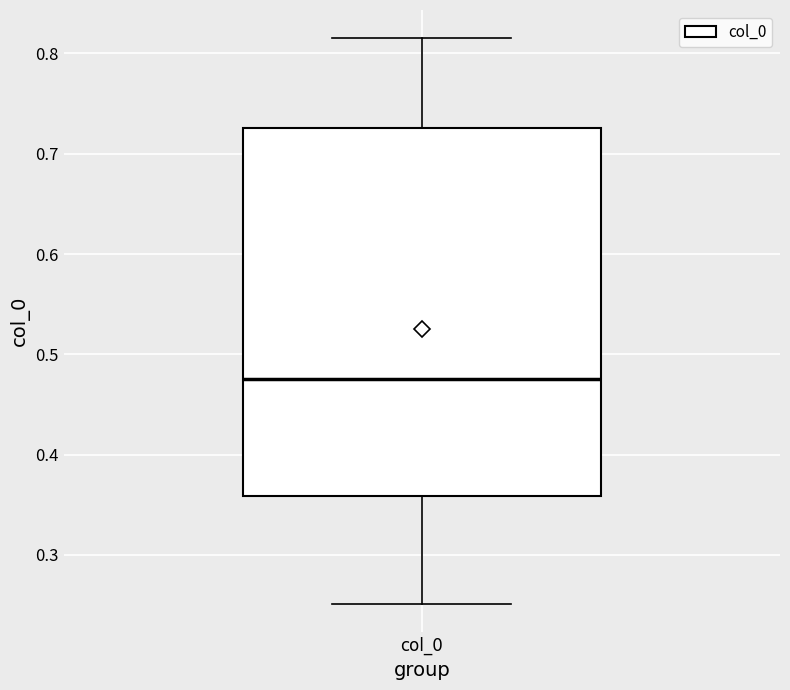

Where does the lower whisker of the box for col_0 end on the y-axis? The values are not printed on the chart, so give them approximately, as read against the axis.

0.25